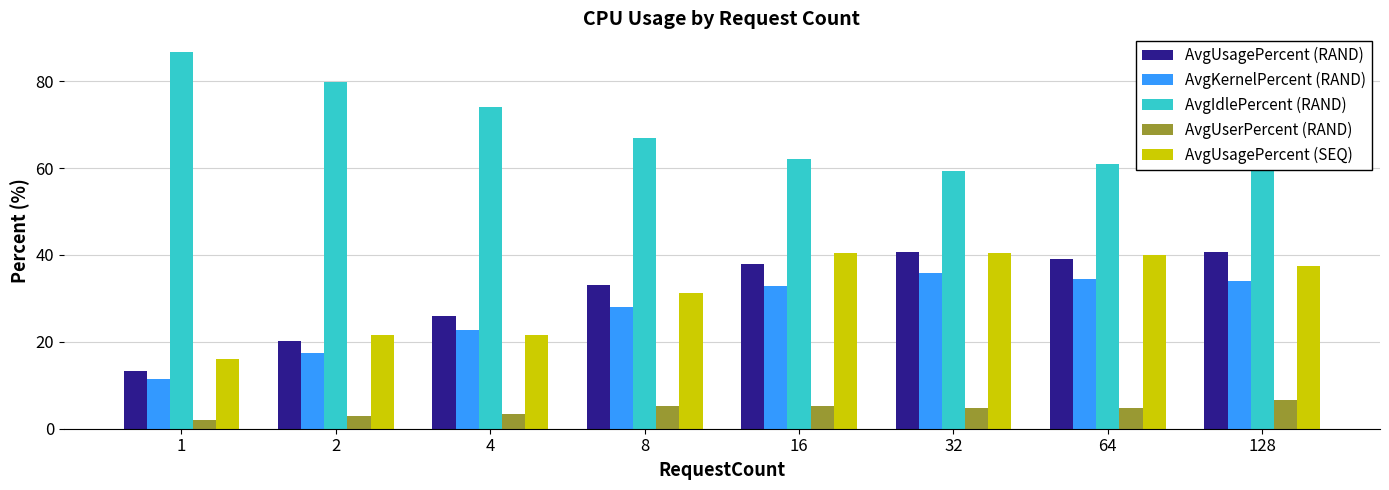

How many data points in AvgUsagePercent (RAND) are above 37?

4